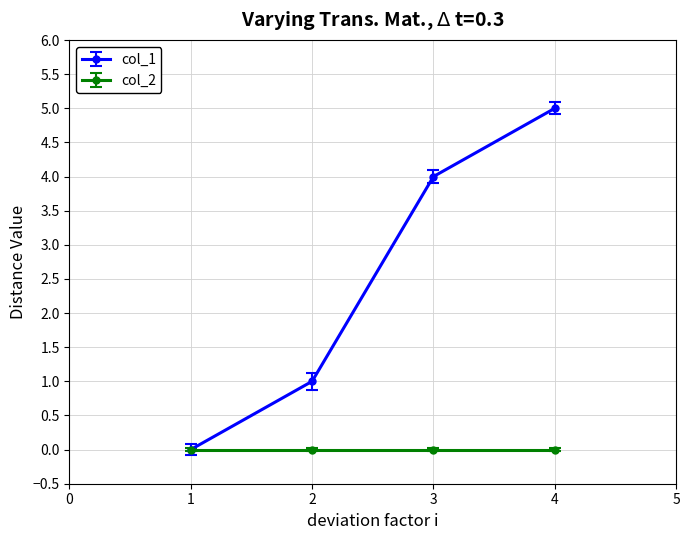

Which category has the highest value across all series?

4